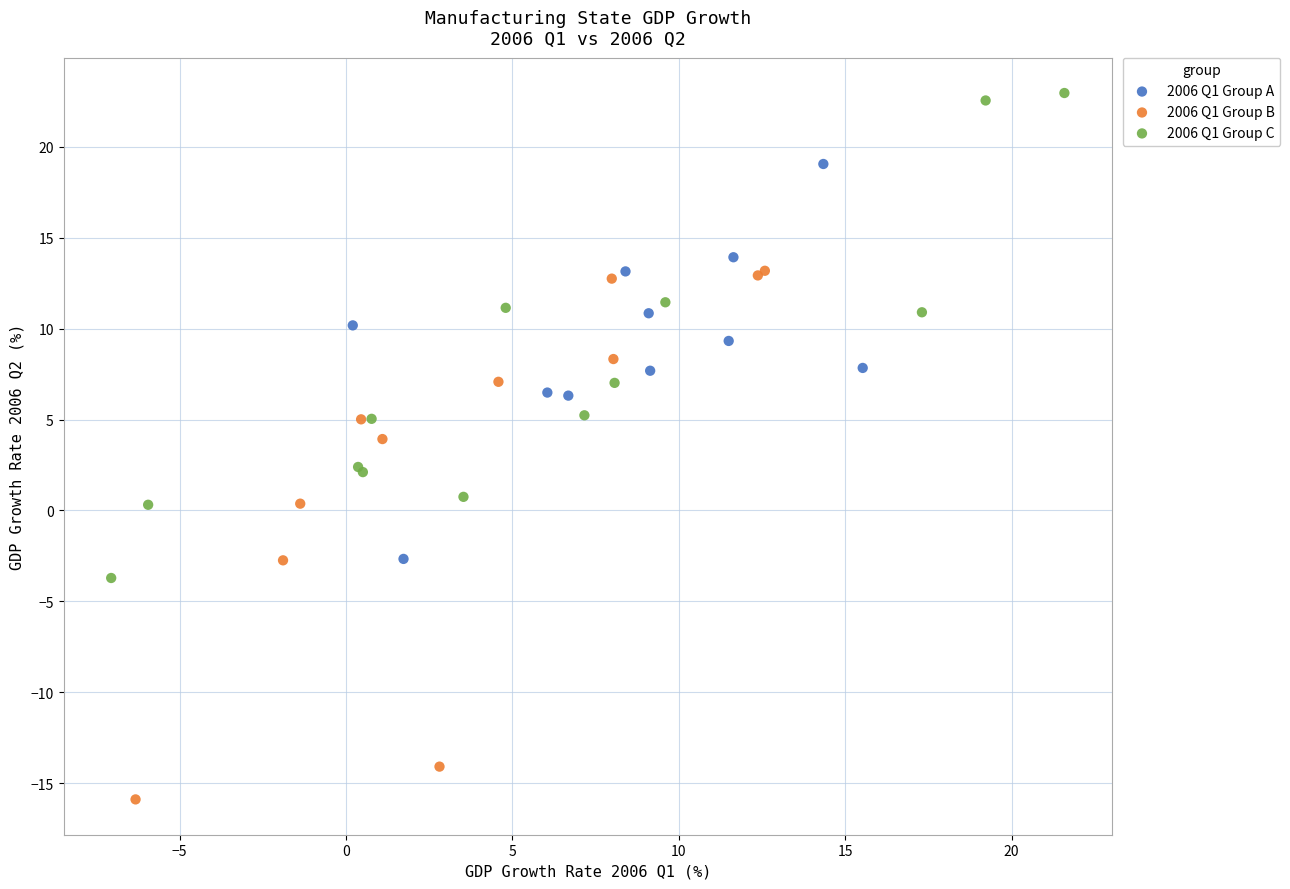

Which series contains the lowest Y value?

2006 Q1 Group B